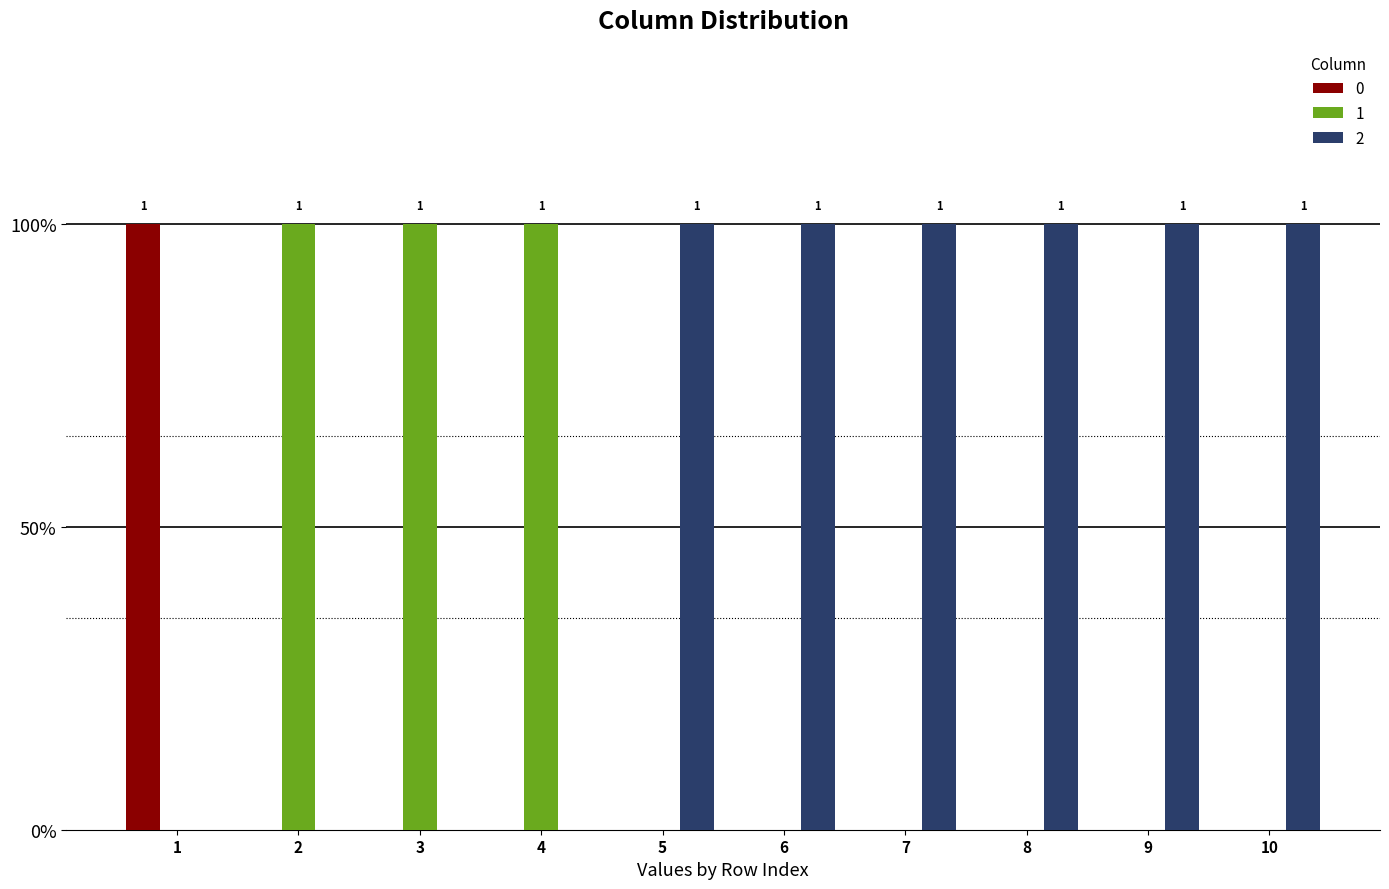

What is the value of the 2 bar at the 6th from the left?

1